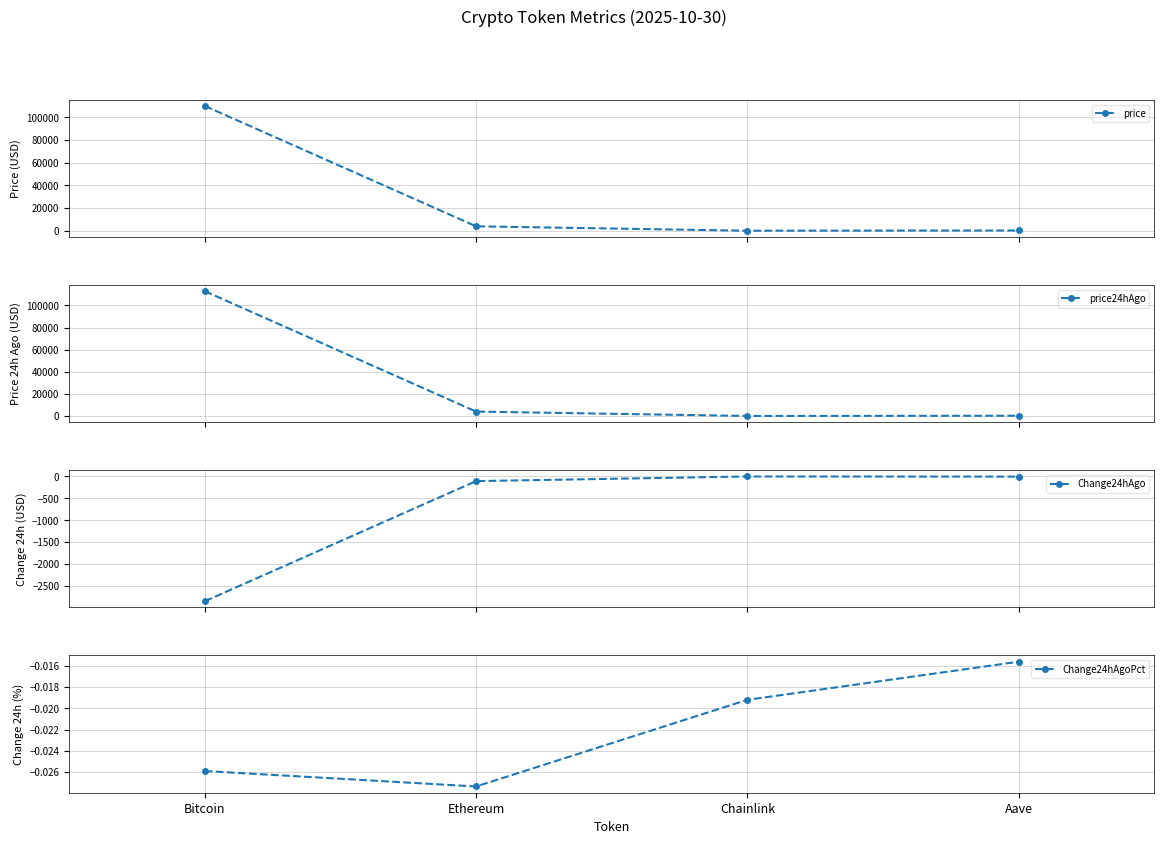

What is the difference between the price24hAgo values at Aave and Bitcoin?

112592.2